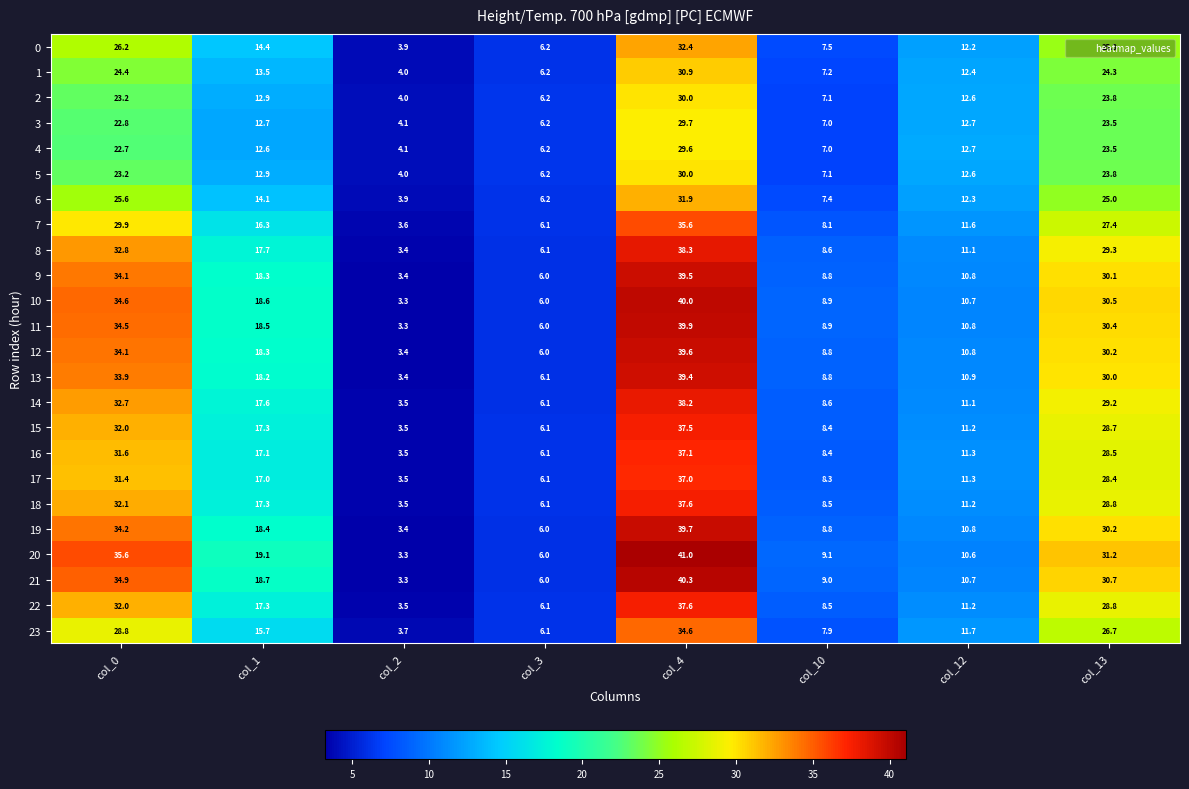

Which series has the widest spread of values?

20